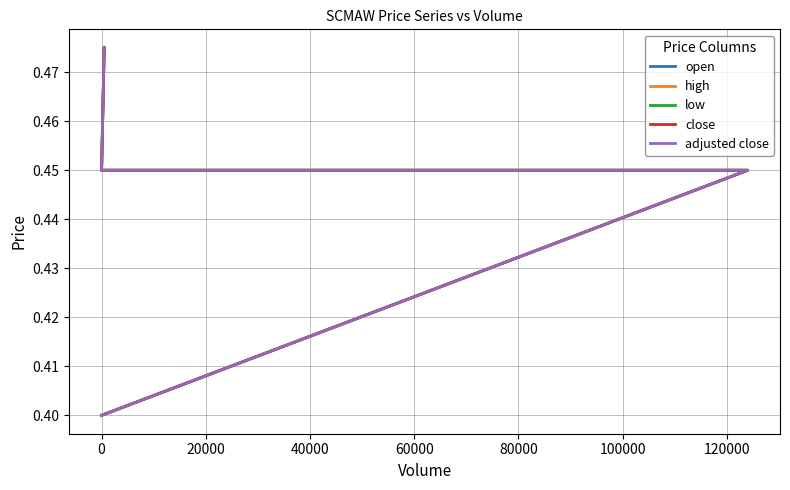

What is the label of the 2nd point from the right?

20000